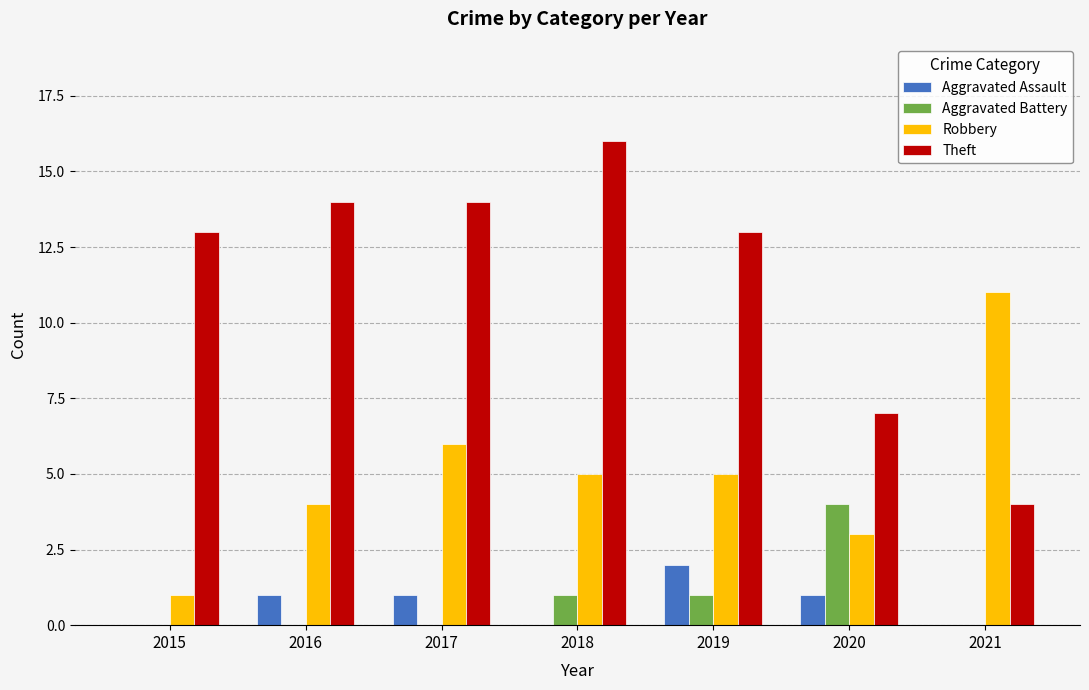

What is the sum of all Aggravated Assault values?

5